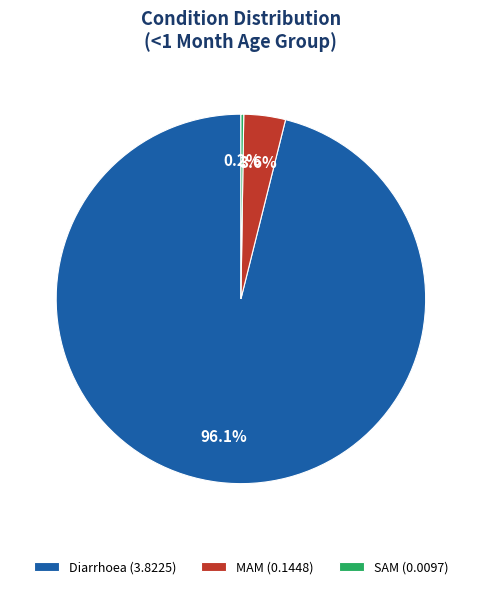

Is there a majority slice in this chart?

Yes